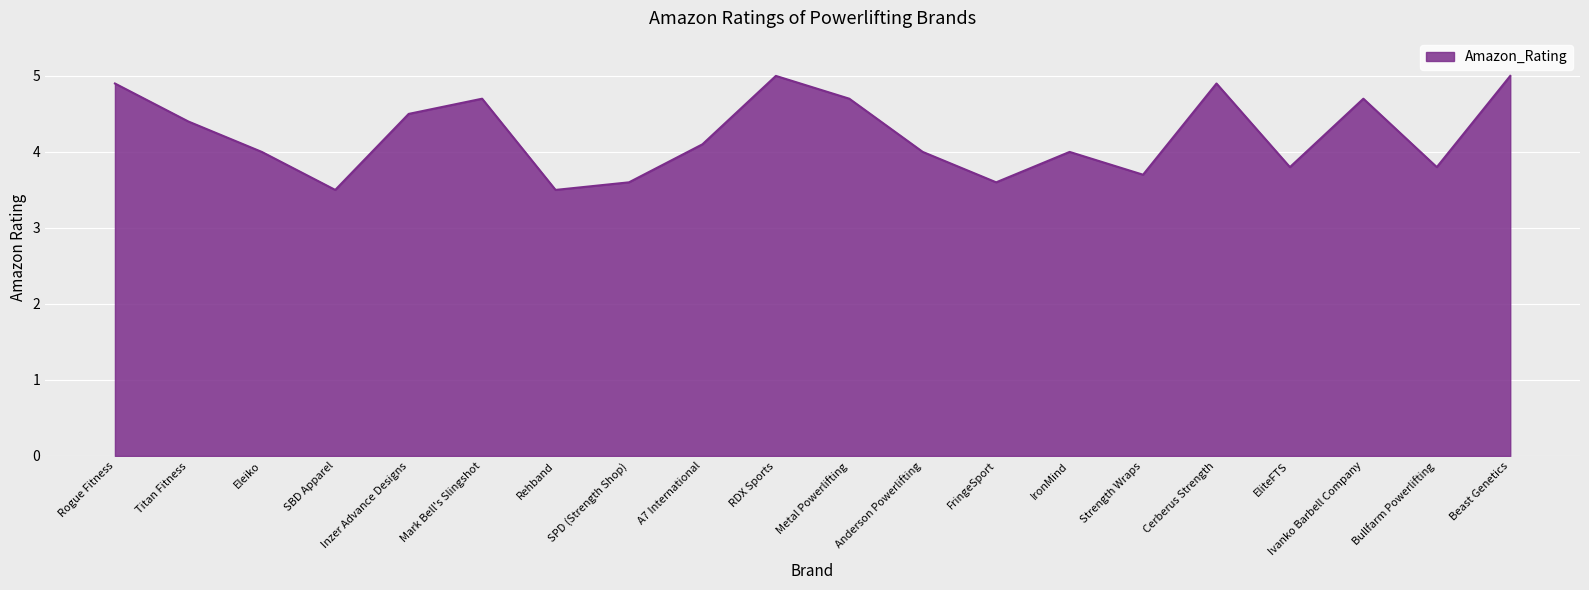

What is the change in value from Strength Wraps to Bullfarm Powerlifting?

+0.1